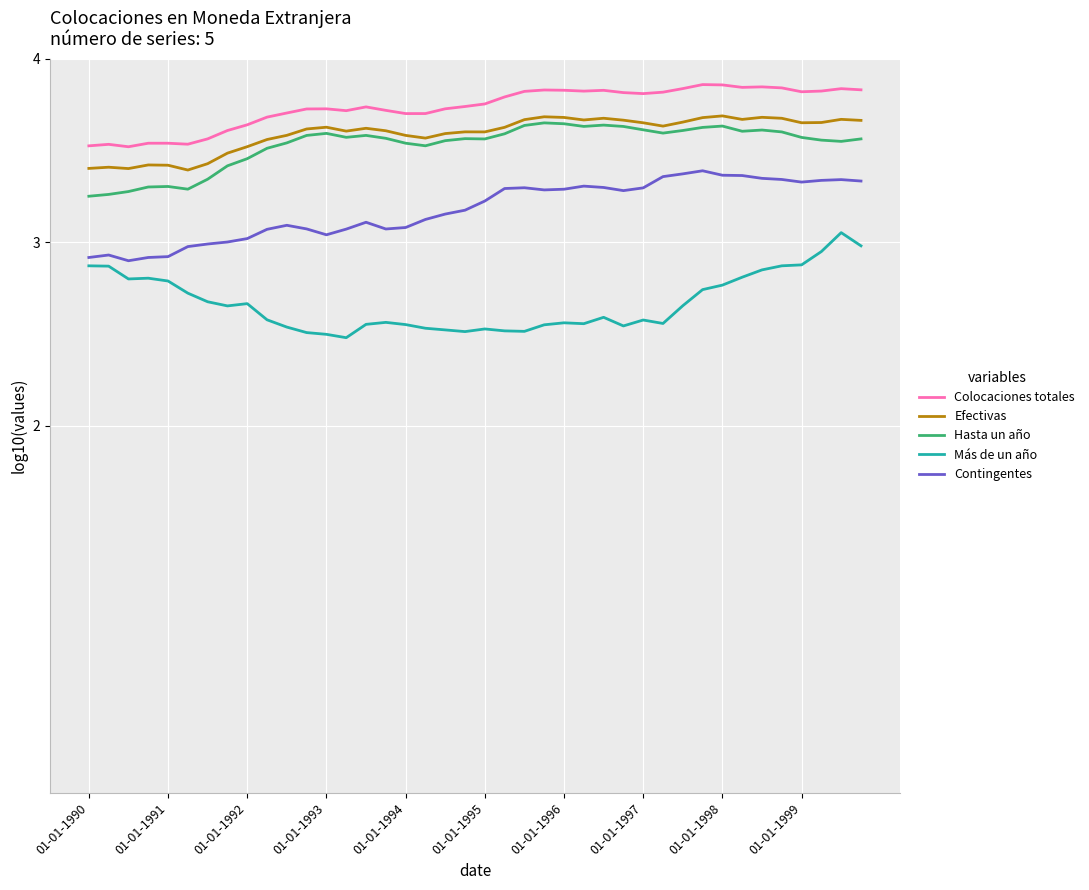

True or false: Hasta un año and Contingentes intersect in this chart.

False